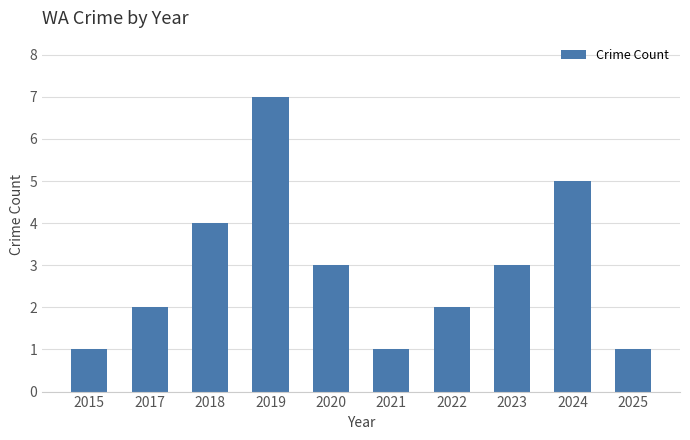

At which label does the data first exceed 3?

2018